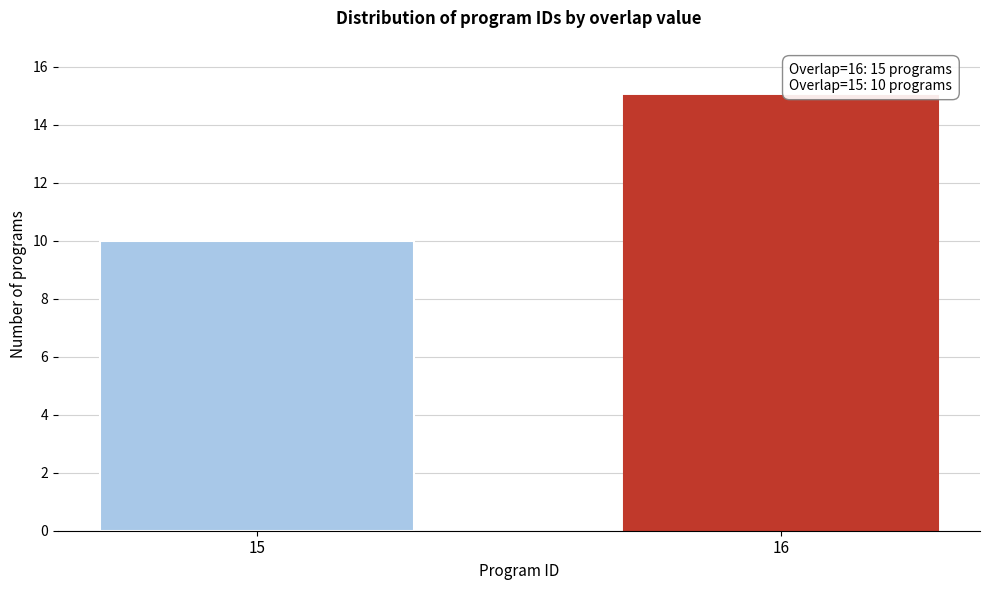

Reading right to left, list all the values displayed in this chart.

15	10